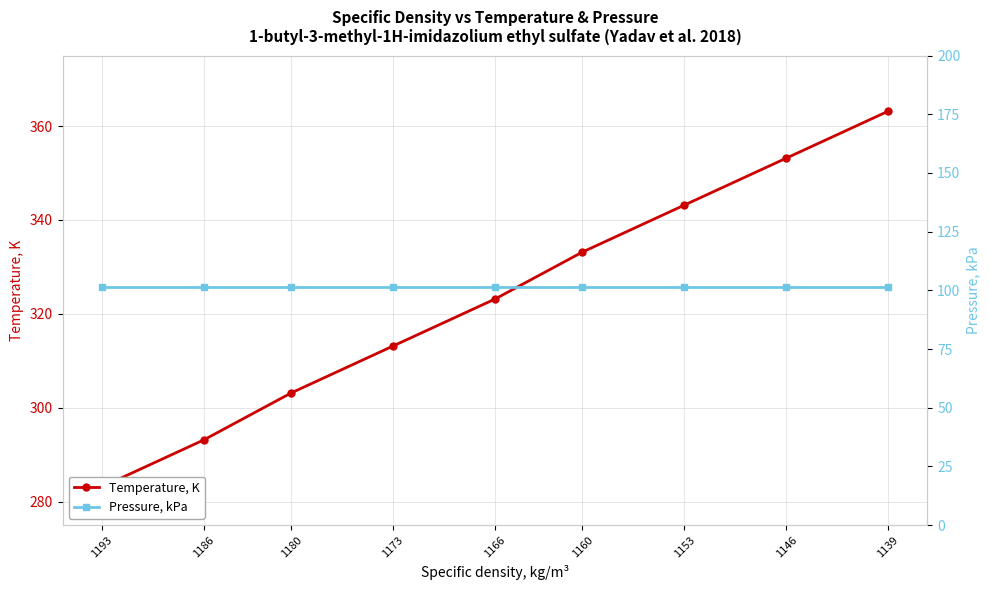

What is the value of the Temperature, K point at the 2nd from the left?

293.1